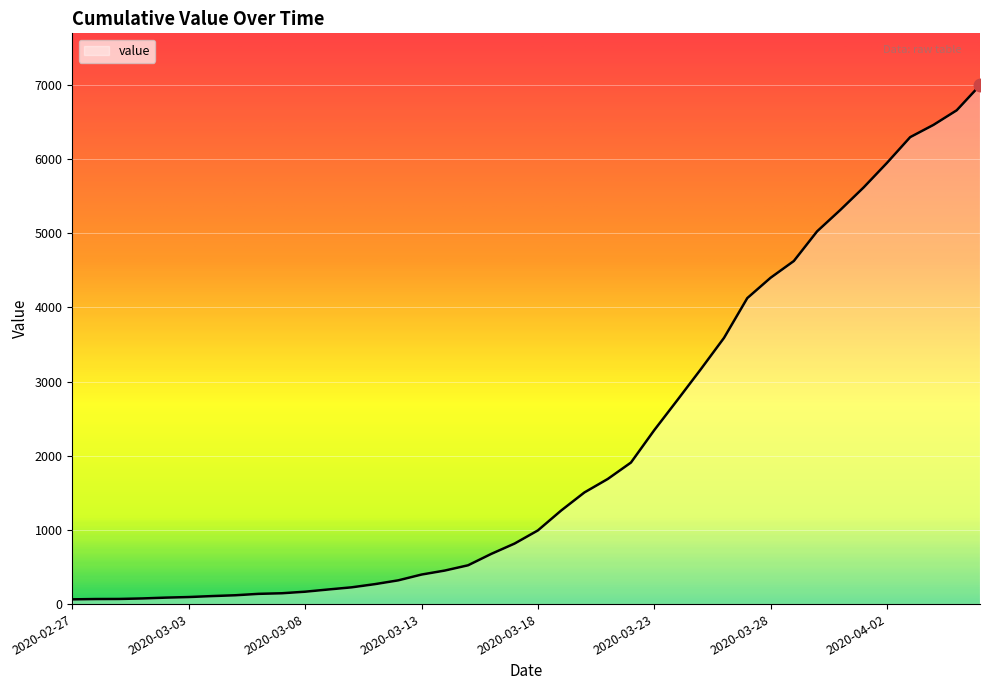

What is the greatest value displayed?

6995